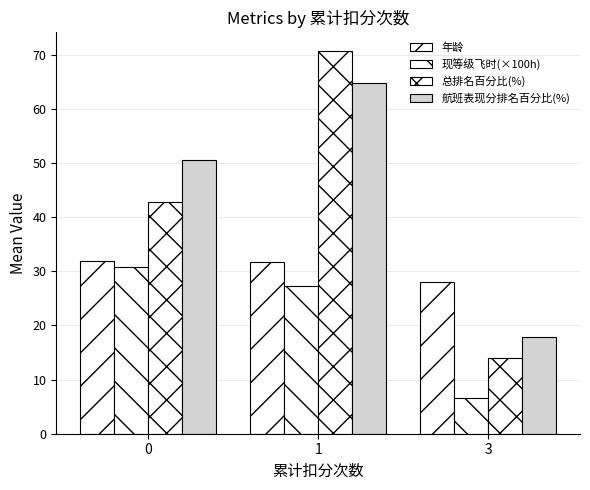

True or false: 航班表现分排名百分比(%) has a value of 50.5 at 0.

True